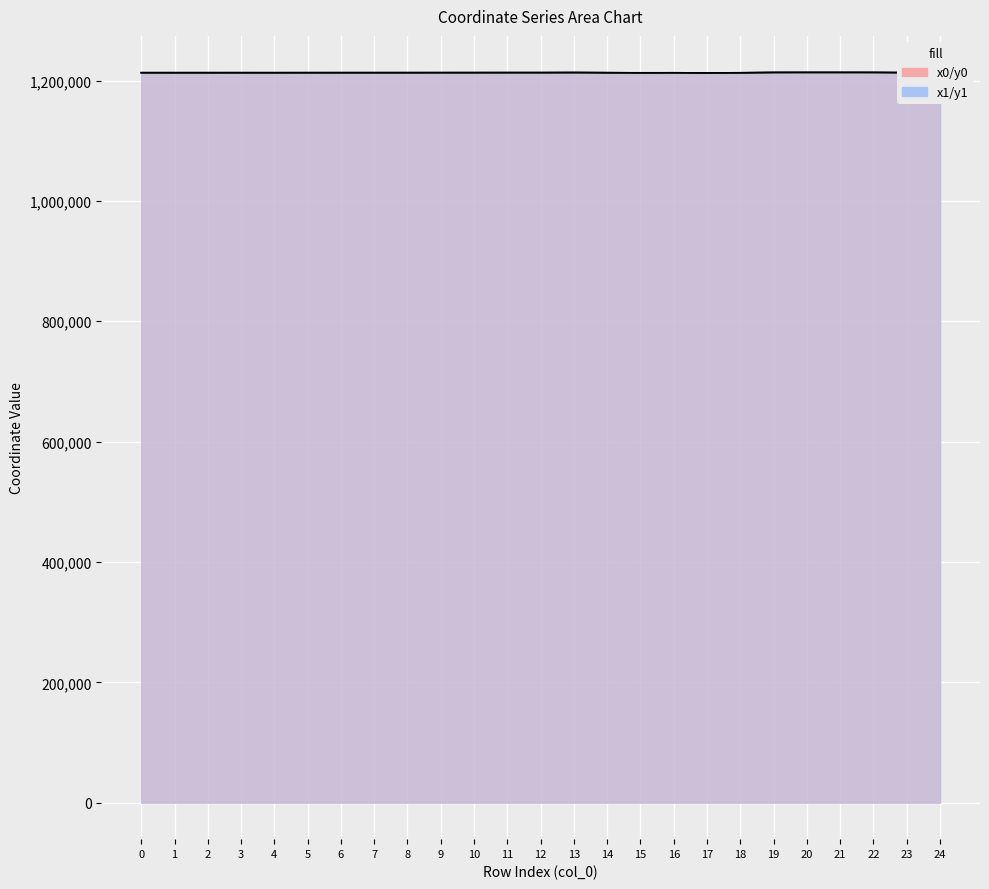

List the labels in order of y1 value, largest first.

20, 21, 22, 19, 13, 10, 11, 12, 14, 23, 24, 9, 8, 7, 6, 5, 3, 1, 0, 2, 4, 16, 18, 15, 17